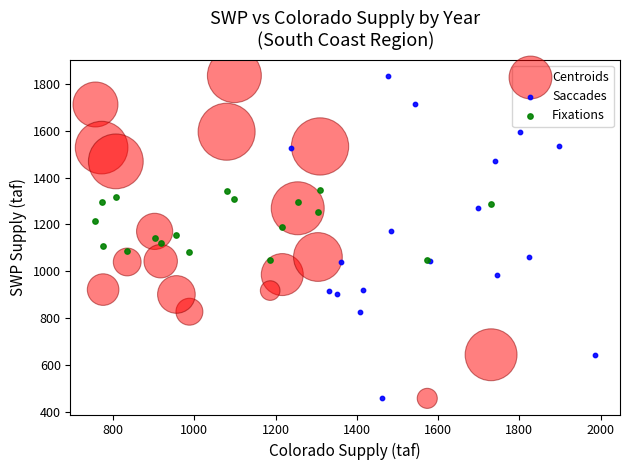

What are all the series names shown in the legend?

Centroids, Saccades, Fixations